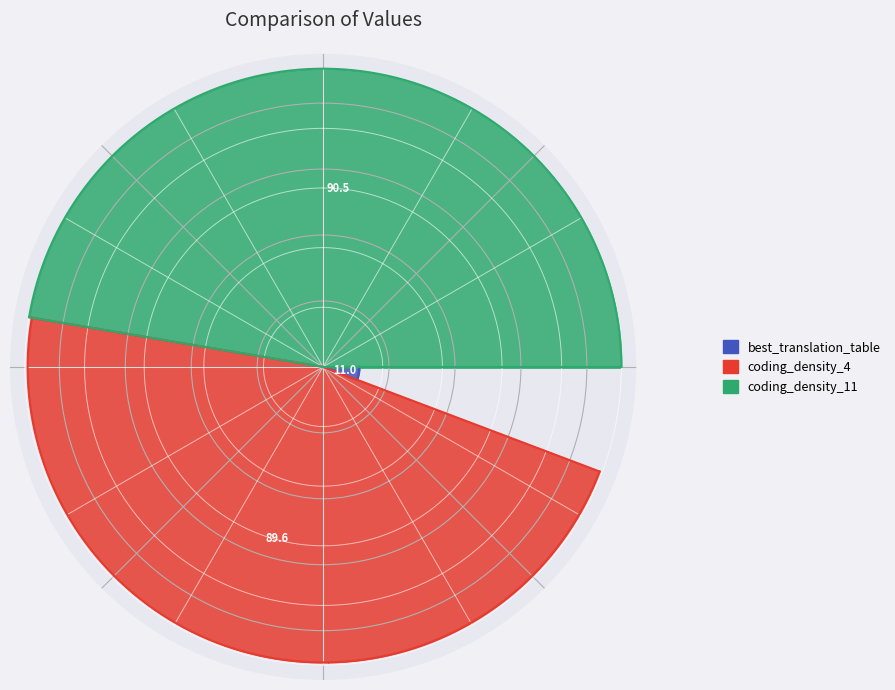

Is there a majority slice in this chart?

No